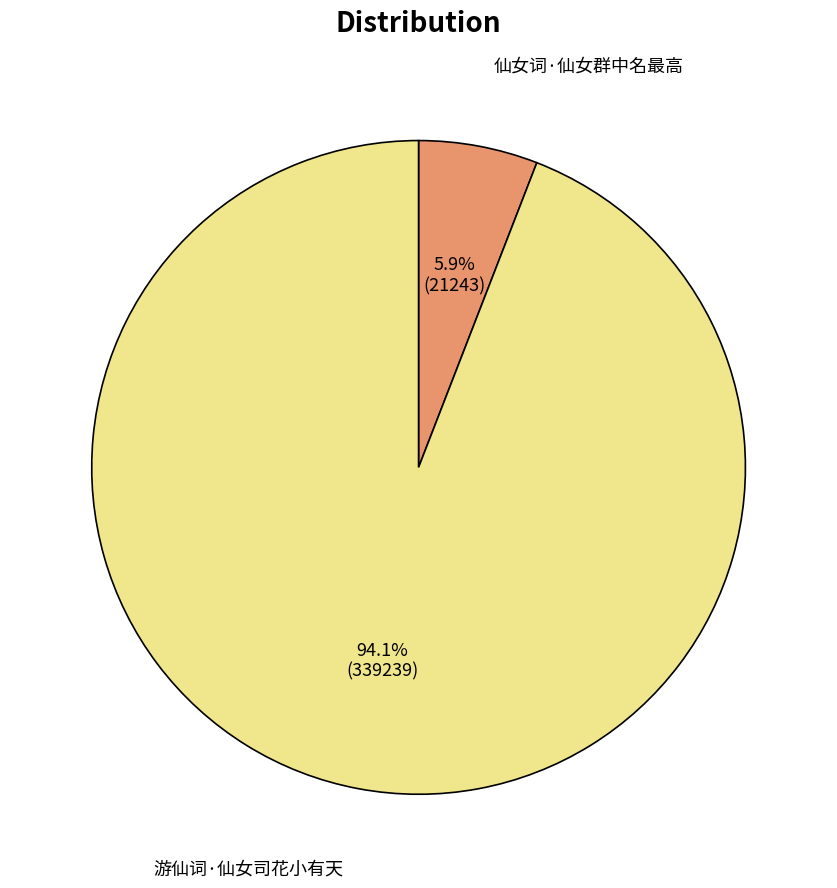

Which category has the smallest portion of the pie?

仙女词·仙女群中名最高